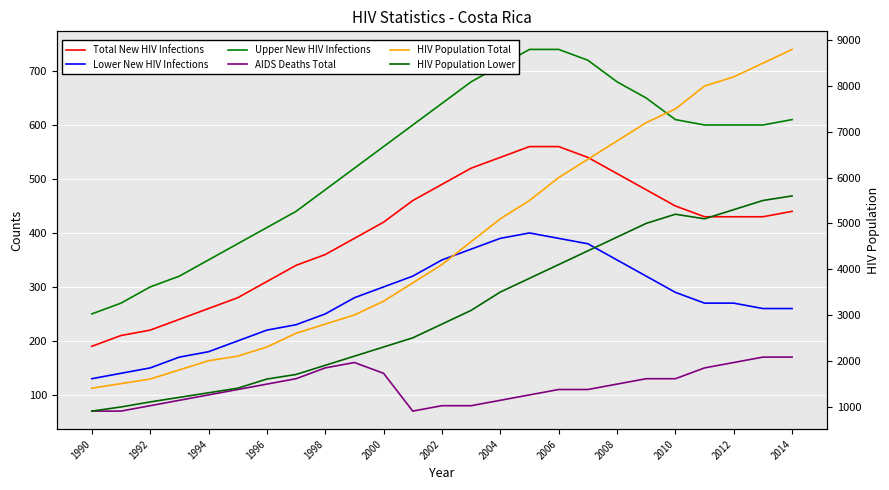

What is the difference between the maximum and minimum values in the HIV Population Total series?

7400